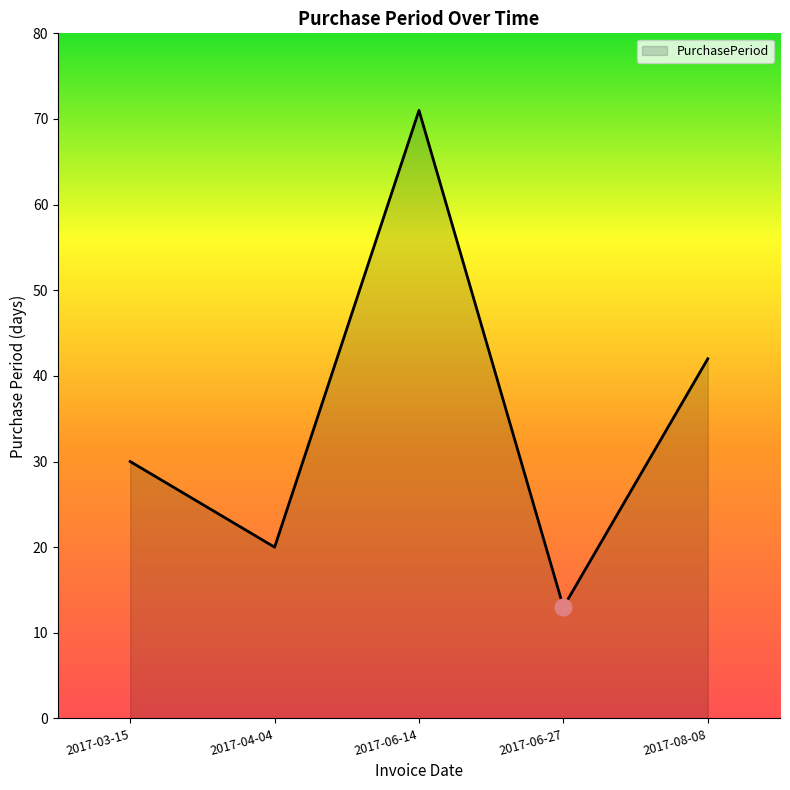

Rank the categories by value from highest to lowest.

2017-06-14, 2017-08-08, 2017-03-15, 2017-04-04, 2017-06-27